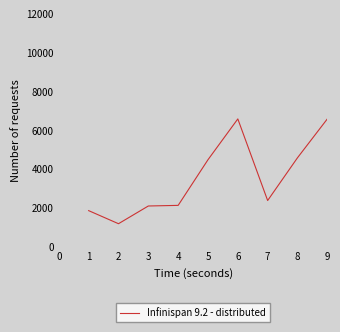

What is the greatest value displayed?

6600.0